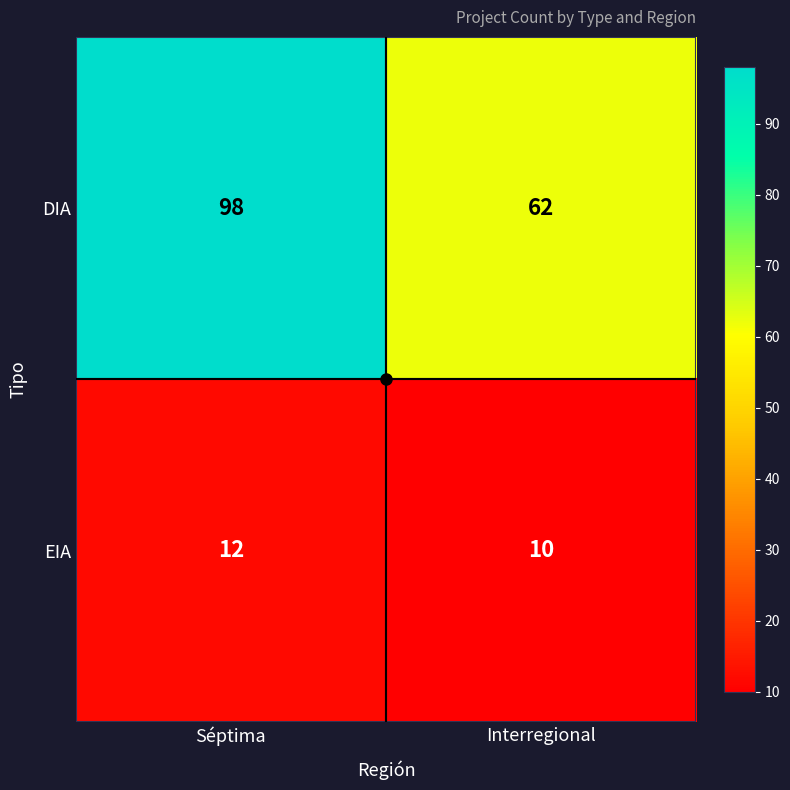

Rank the series at Interregional from highest to lowest value.

DIA, EIA